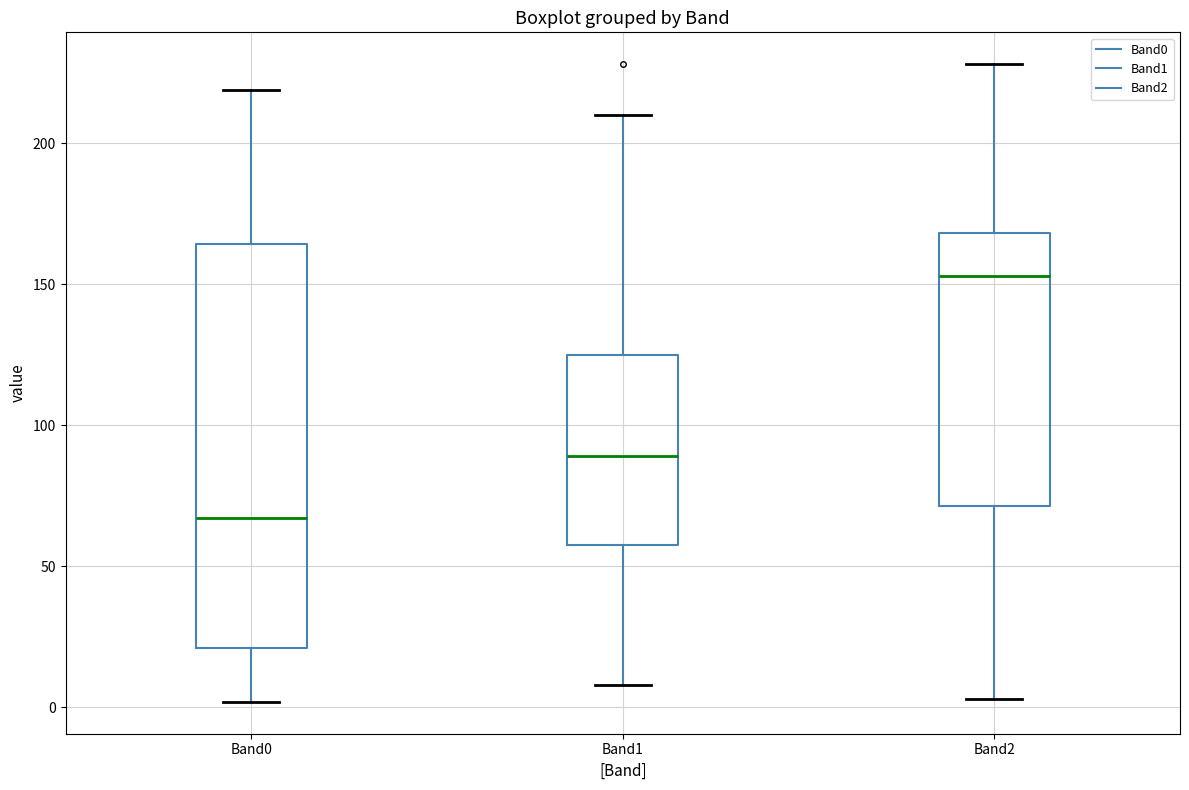

Comparing the boxes themselves (not the whiskers), which one is the tallest?

Band0